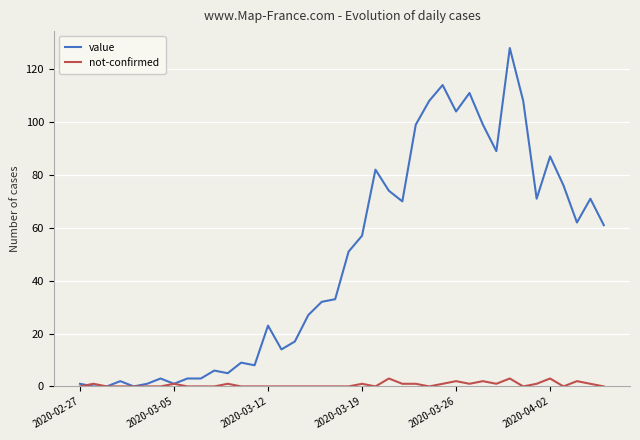

What is the highest value of the value series?

128